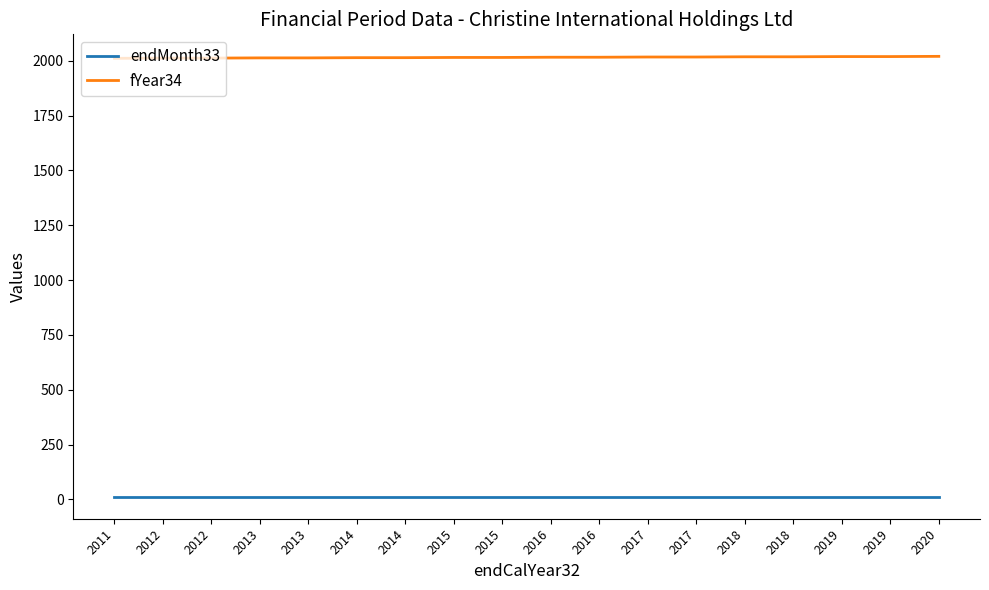

Does the chart display data point markers on the line(s)?

No